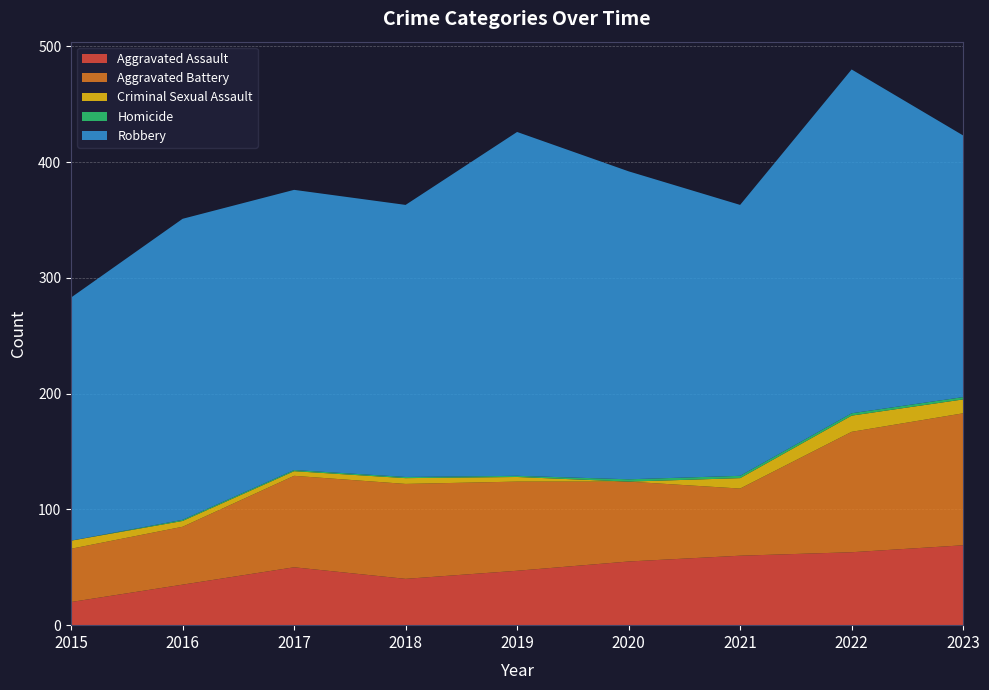

Reading left to right, extract all data points from this chart.

Aggravated Assault: 20	35	50	40	47	55	60	63	69
Aggravated Battery: 46	50	79	82	77	69	58	104	114
Criminal Sexual Assault: 7	5	4	5	4	0	9	14	12
Homicide: 0	1	1	1	1	2	2	2	2
Robbery: 210	260	242	235	297	266	234	297	226